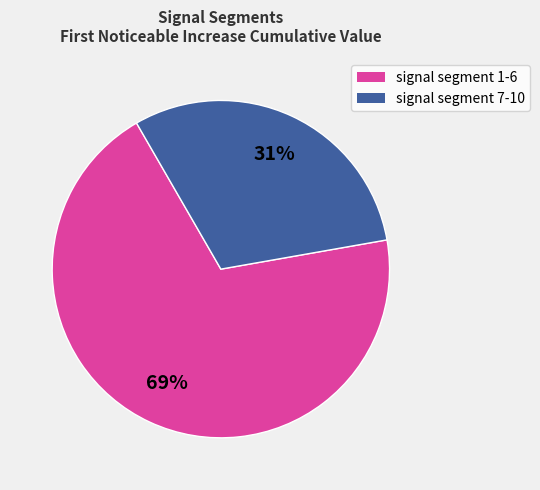

To the nearest percent, what is the average slice percentage?

50%